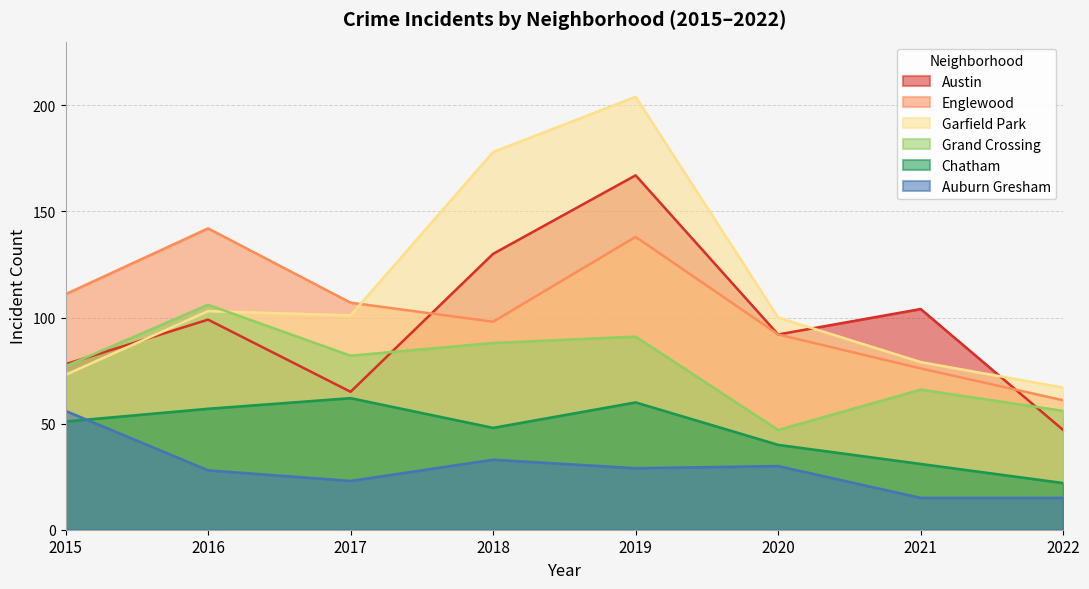

What is the minimum value shown in the chart?

15